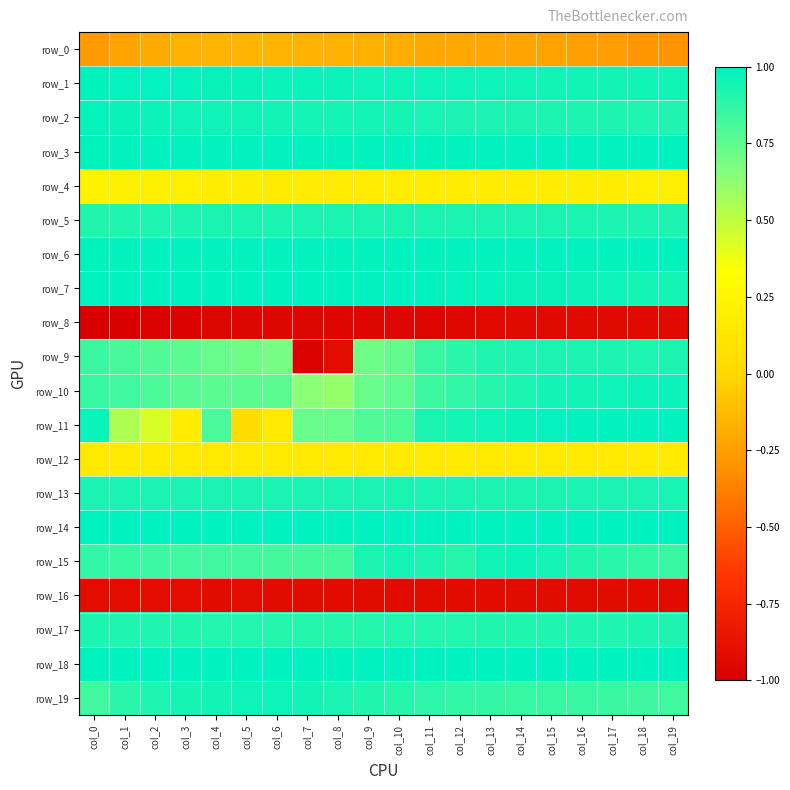

Reading left to right, what are all the values shown in this chart?

row_0: col_0=-0.3	col_1=-0.2	col_2=-0.2	col_3=-0.2	col_4=-0.2	col_5=-0.2	col_6=-0.2	col_7=-0.2	col_8=-0.2	col_9=-0.2	col_10=-0.2	col_11=-0.2	col_12=-0.2	col_13=-0.2	col_14=-0.2	col_15=-0.2	col_16=-0.2	col_17=-0.3	col_18=-0.3	col_19=-0.3
row_1: col_0=1.0	col_1=1.0	col_2=1.0	col_3=1.0	col_4=1.0	col_5=1.0	col_6=1.0	col_7=1.0	col_8=1.0	col_9=1.0	col_10=1.0	col_11=1.0	col_12=1.0	col_13=1.0	col_14=1.0	col_15=1.0	col_16=1.0	col_17=1.0	col_18=1.0	col_19=0.9
row_2: col_0=1.0	col_1=1.0	col_2=1.0	col_3=1.0	col_4=1.0	col_5=1.0	col_6=0.9	col_7=0.9	col_8=0.9	col_9=0.9	col_10=0.9	col_11=0.9	col_12=0.9	col_13=0.9	col_14=0.9	col_15=0.9	col_16=0.9	col_17=0.9	col_18=0.9	col_19=0.9
row_3: col_0=1.0	col_1=1.0	col_2=1.0	col_3=1.0	col_4=1.0	col_5=1.0	col_6=1.0	col_7=1.0	col_8=1.0	col_9=1.0	col_10=1.0	col_11=1.0	col_12=1.0	col_13=1.0	col_14=1.0	col_15=1.0	col_16=1.0	col_17=1.0	col_18=1.0	col_19=1.0
row_4: col_0=0.2	col_1=0.2	col_2=0.2	col_3=0.2	col_4=0.2	col_5=0.2	col_6=0.2	col_7=0.2	col_8=0.2	col_9=0.2	col_10=0.2	col_11=0.2	col_12=0.2	col_13=0.2	col_14=0.2	col_15=0.2	col_16=0.2	col_17=0.2	col_18=0.2	col_19=0.2
row_5: col_0=0.9	col_1=0.9	col_2=0.9	col_3=0.9	col_4=0.9	col_5=0.9	col_6=0.9	col_7=0.9	col_8=0.9	col_9=0.9	col_10=0.9	col_11=0.9	col_12=0.9	col_13=0.9	col_14=0.9	col_15=0.9	col_16=0.9	col_17=0.9	col_18=0.9	col_19=0.9
row_6: col_0=1.0	col_1=1.0	col_2=1.0	col_3=1.0	col_4=1.0	col_5=1.0	col_6=1.0	col_7=1.0	col_8=1.0	col_9=1.0	col_10=1.0	col_11=1.0	col_12=1.0	col_13=1.0	col_14=1.0	col_15=1.0	col_16=1.0	col_17=1.0	col_18=1.0	col_19=1.0
row_7: col_0=1.0	col_1=1.0	col_2=1.0	col_3=1.0	col_4=1.0	col_5=1.0	col_6=1.0	col_7=1.0	col_8=1.0	col_9=1.0	col_10=1.0	col_11=1.0	col_12=1.0	col_13=1.0	col_14=1.0	col_15=1.0	col_16=1.0	col_17=1.0	col_18=0.9	col_19=0.9
row_8: col_0=-1.0	col_1=-1.0	col_2=-1.0	col_3=-1.0	col_4=-1.0	col_5=-1.0	col_6=-1.0	col_7=-1.0	col_8=-1.0	col_9=-1.0	col_10=-1.0	col_11=-0.9	col_12=-0.9	col_13=-0.9	col_14=-0.9	col_15=-0.9	col_16=-0.9	col_17=-0.9	col_18=-0.9	col_19=-0.9
row_9: col_0=0.8	col_1=0.8	col_2=0.8	col_3=0.8	col_4=0.7	col_5=0.7	col_6=0.7	col_7=-1.0	col_8=-0.9	col_9=0.7	col_10=0.7	col_11=0.9	col_12=0.9	col_13=0.9	col_14=0.9	col_15=0.9	col_16=0.9	col_17=0.9	col_18=0.9	col_19=0.9
row_10: col_0=0.8	col_1=0.8	col_2=0.8	col_3=0.8	col_4=0.8	col_5=0.8	col_6=0.8	col_7=0.6	col_8=0.6	col_9=0.7	col_10=0.8	col_11=0.8	col_12=0.9	col_13=0.9	col_14=0.9	col_15=0.9	col_16=0.9	col_17=1.0	col_18=1.0	col_19=1.0
row_11: col_0=1.0	col_1=0.5	col_2=0.4	col_3=0.2	col_4=0.8	col_5=0.0	col_6=0.1	col_7=0.7	col_8=0.7	col_9=0.8	col_10=0.8	col_11=0.9	col_12=0.9	col_13=1.0	col_14=1.0	col_15=1.0	col_16=1.0	col_17=1.0	col_18=1.0	col_19=1.0
row_12: col_0=0.1	col_1=0.1	col_2=0.1	col_3=0.1	col_4=0.1	col_5=0.1	col_6=0.1	col_7=0.1	col_8=0.1	col_9=0.1	col_10=0.1	col_11=0.1	col_12=0.1	col_13=0.1	col_14=0.1	col_15=0.1	col_16=0.1	col_17=0.1	col_18=0.2	col_19=0.2
row_13: col_0=0.9	col_1=0.9	col_2=0.9	col_3=0.9	col_4=0.9	col_5=0.9	col_6=0.9	col_7=0.9	col_8=0.9	col_9=0.9	col_10=0.9	col_11=0.9	col_12=0.9	col_13=0.9	col_14=0.9	col_15=0.9	col_16=0.9	col_17=0.9	col_18=0.9	col_19=0.9
row_14: col_0=1.0	col_1=1.0	col_2=1.0	col_3=1.0	col_4=1.0	col_5=1.0	col_6=1.0	col_7=1.0	col_8=1.0	col_9=1.0	col_10=1.0	col_11=1.0	col_12=1.0	col_13=1.0	col_14=1.0	col_15=1.0	col_16=1.0	col_17=1.0	col_18=1.0	col_19=1.0
row_15: col_0=0.9	col_1=0.9	col_2=0.8	col_3=0.8	col_4=0.8	col_5=0.8	col_6=0.8	col_7=0.8	col_8=0.8	col_9=0.9	col_10=0.9	col_11=0.9	col_12=0.9	col_13=1.0	col_14=1.0	col_15=0.9	col_16=0.9	col_17=0.9	col_18=0.9	col_19=0.9
row_16: col_0=-0.9	col_1=-0.9	col_2=-0.9	col_3=-0.9	col_4=-0.9	col_5=-0.9	col_6=-0.9	col_7=-0.9	col_8=-0.9	col_9=-0.9	col_10=-0.9	col_11=-0.9	col_12=-0.9	col_13=-0.9	col_14=-0.9	col_15=-0.9	col_16=-0.9	col_17=-0.9	col_18=-0.9	col_19=-0.9
row_17: col_0=0.9	col_1=0.9	col_2=0.9	col_3=0.9	col_4=0.9	col_5=0.9	col_6=0.9	col_7=0.9	col_8=0.9	col_9=0.9	col_10=0.9	col_11=0.9	col_12=0.9	col_13=0.9	col_14=0.9	col_15=0.9	col_16=0.9	col_17=0.9	col_18=0.9	col_19=0.9
row_18: col_0=1.0	col_1=1.0	col_2=1.0	col_3=1.0	col_4=1.0	col_5=1.0	col_6=1.0	col_7=1.0	col_8=1.0	col_9=1.0	col_10=1.0	col_11=1.0	col_12=1.0	col_13=1.0	col_14=1.0	col_15=1.0	col_16=1.0	col_17=1.0	col_18=1.0	col_19=1.0
row_19: col_0=0.8	col_1=0.9	col_2=0.9	col_3=0.9	col_4=1.0	col_5=1.0	col_6=1.0	col_7=0.9	col_8=0.9	col_9=0.9	col_10=0.9	col_11=0.9	col_12=0.9	col_13=0.9	col_14=0.9	col_15=0.8	col_16=0.9	col_17=0.8	col_18=0.8	col_19=0.8